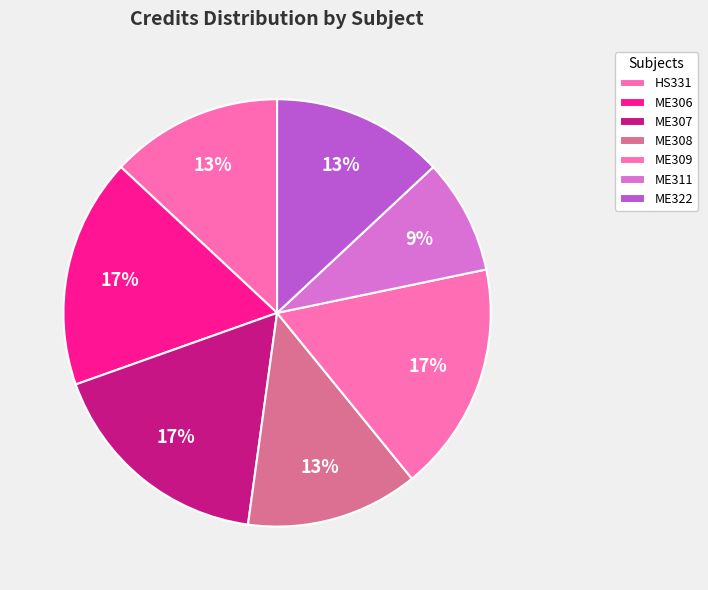

Rank the categories by value from lowest to highest.

ME311, HS331, ME308, ME322, ME306, ME307, ME309